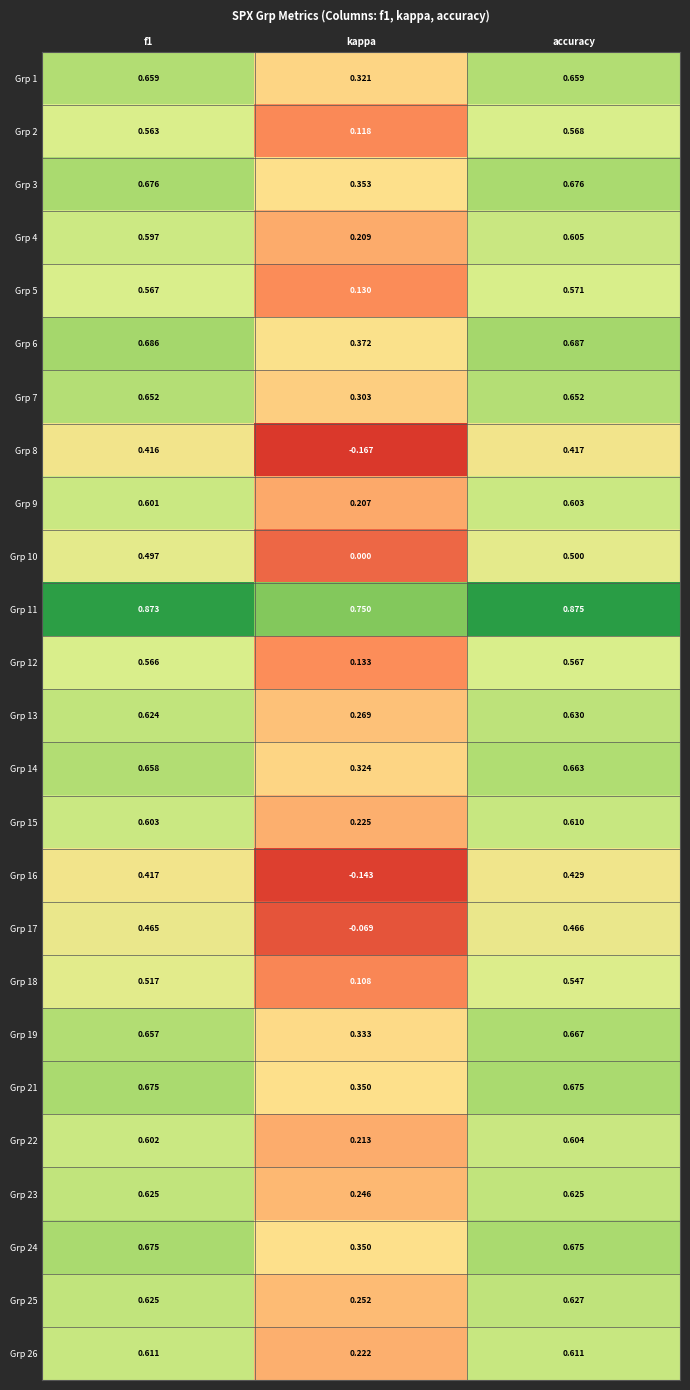

Which category has the lowest value in the Grp 25 series?

kappa